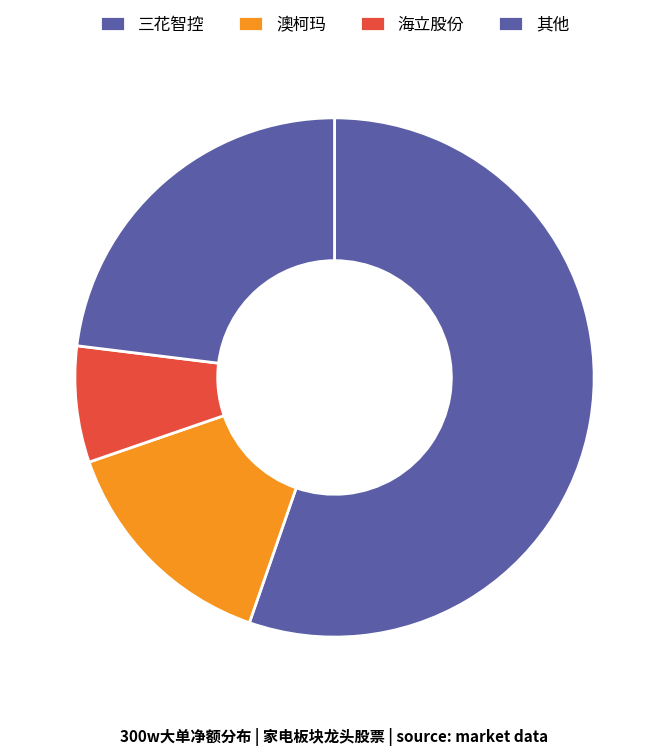

To the nearest percent, what percentage of the pie is 三花智控?

72%